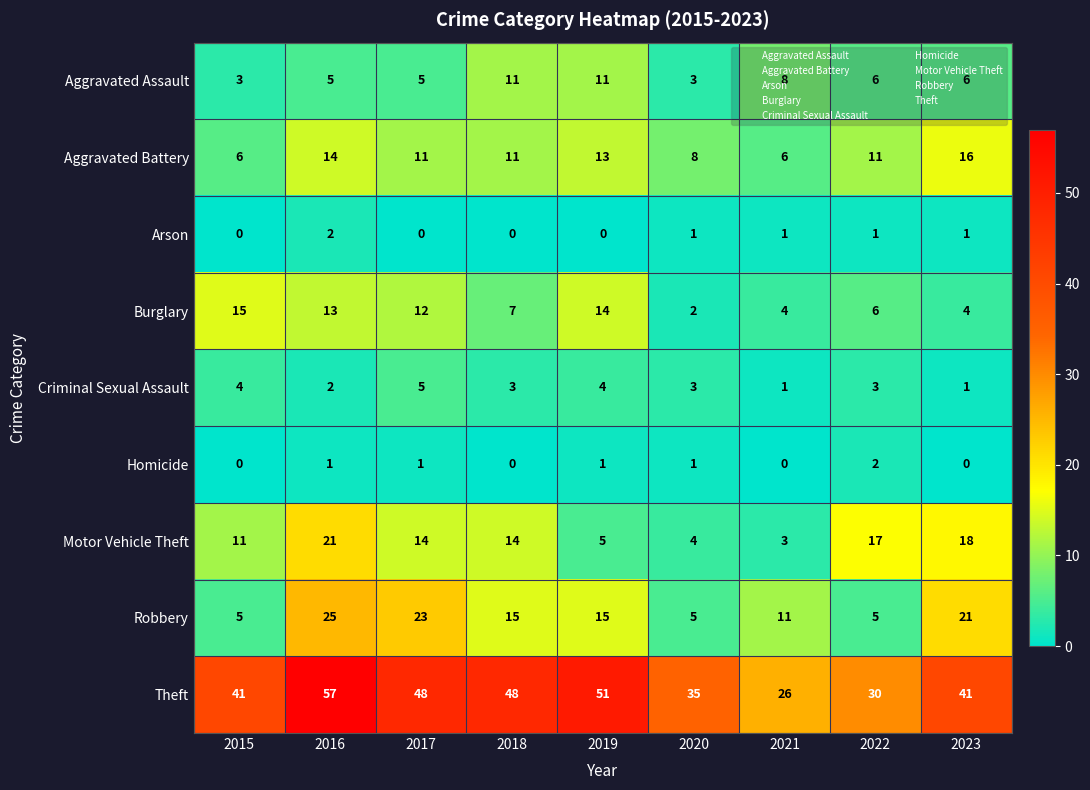

Which series has the widest spread of values?

Theft